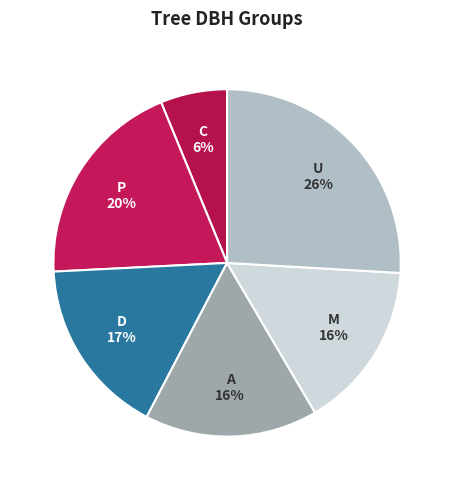

How many slices are in this pie chart?

6